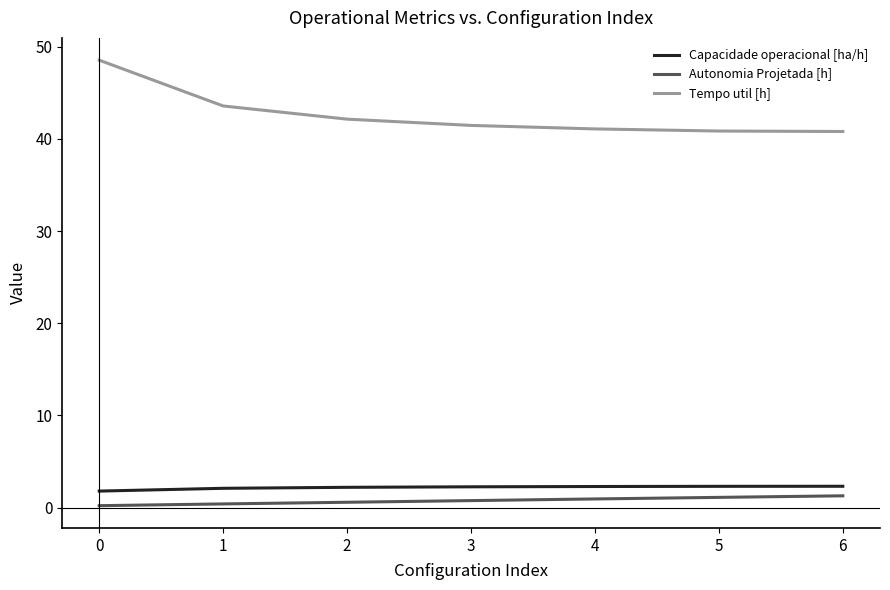

True or false: Autonomia Projetada [h] and Tempo util [h] cross at least once.

False